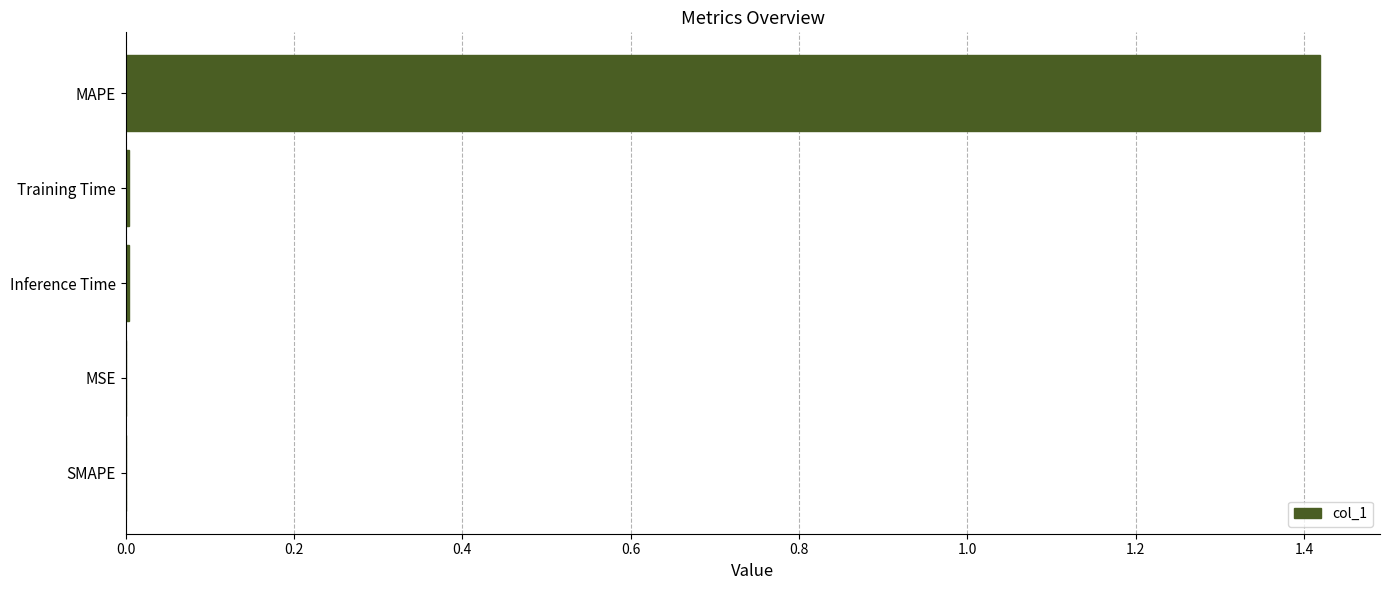

Are the bars horizontal?

Yes